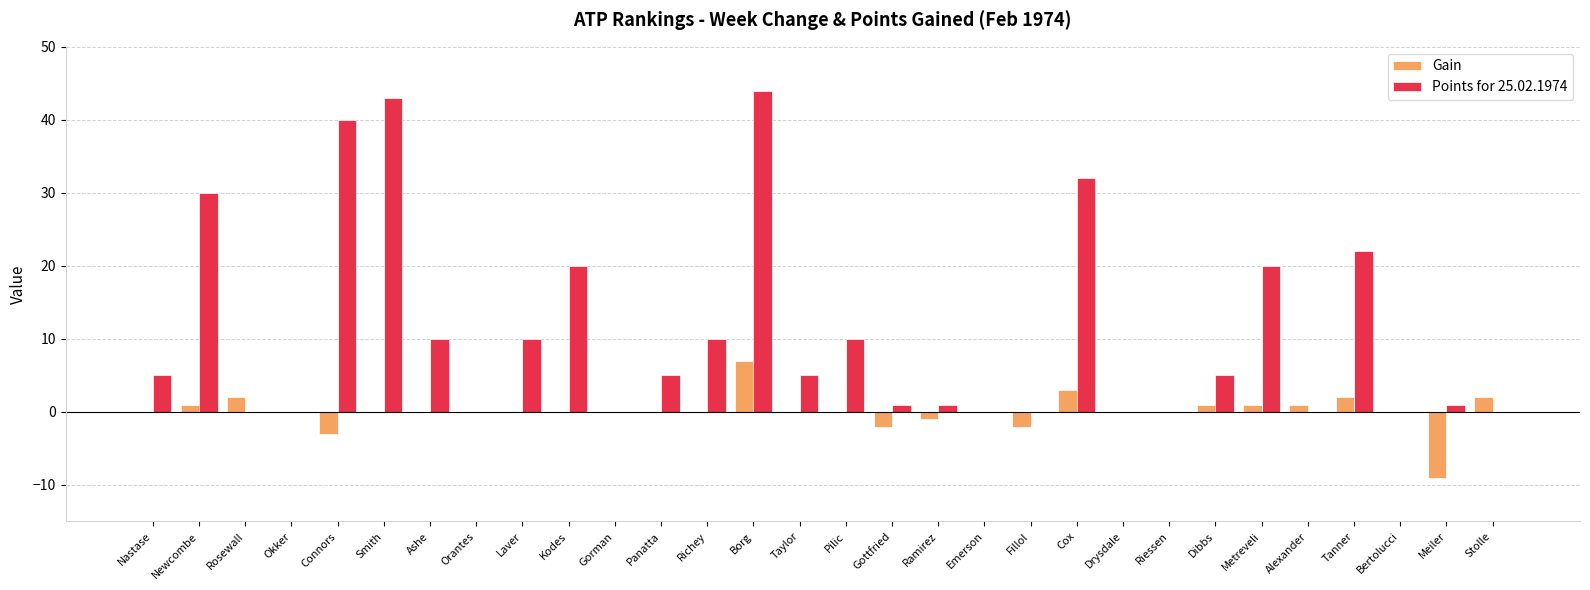

How many groups of bars are there?

30